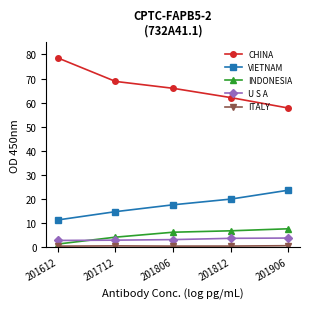

True or false: VIETNAM and U S A cross at least once.

False